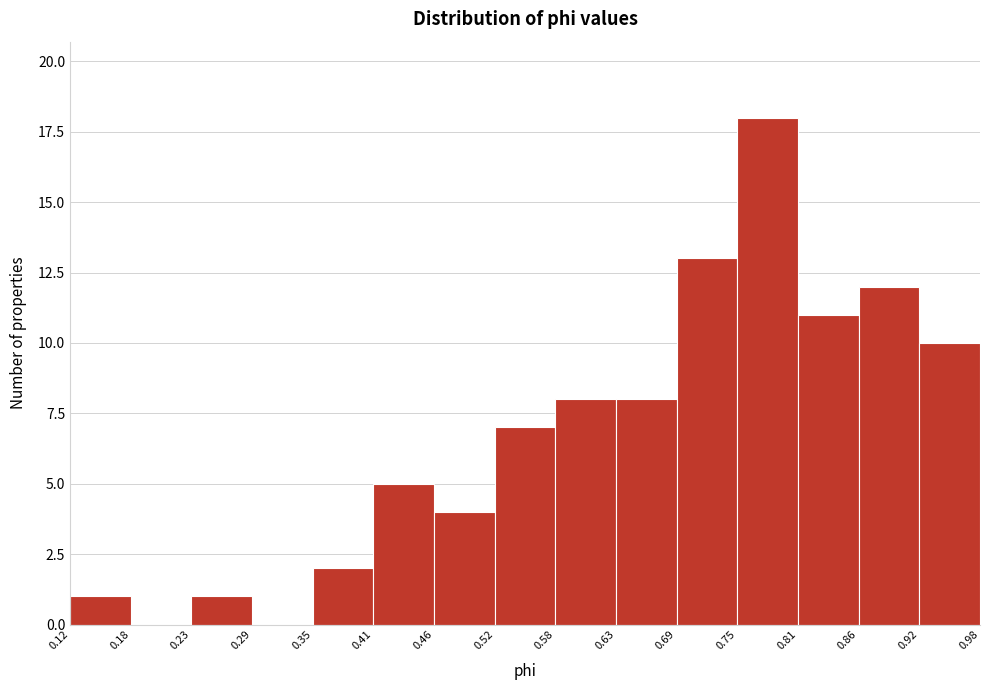

Reading left to right, transcribe this chart: for each bar, give the range it covers on the x-axis and its height. The values are not printed on the chart, so give them approximately, as read against the axis.

0.12 to 0.18: 1
0.18 to 0.23: 0
0.23 to 0.29: 1
0.29 to 0.35: 0
0.35 to 0.41: 2
0.41 to 0.46: 5
0.46 to 0.52: 4
0.52 to 0.58: 7
0.58 to 0.63: 8
0.63 to 0.69: 8
0.69 to 0.75: 13
0.75 to 0.81: 18
0.81 to 0.86: 11
0.86 to 0.92: 12
0.92 to 0.98: 10